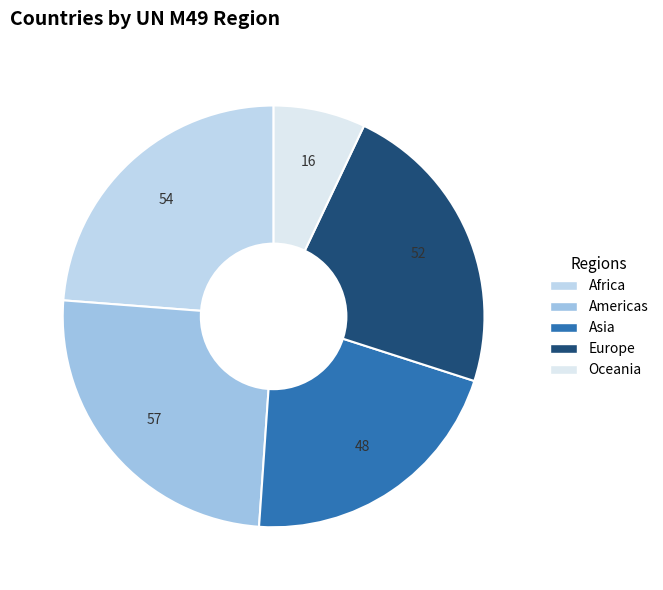

How many segments does this pie chart have?

5